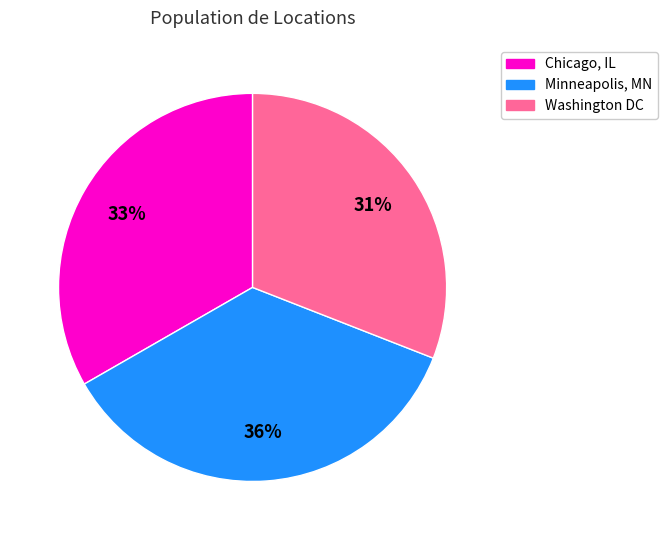

Which has a higher value, Chicago, IL or Minneapolis, MN?

Minneapolis, MN